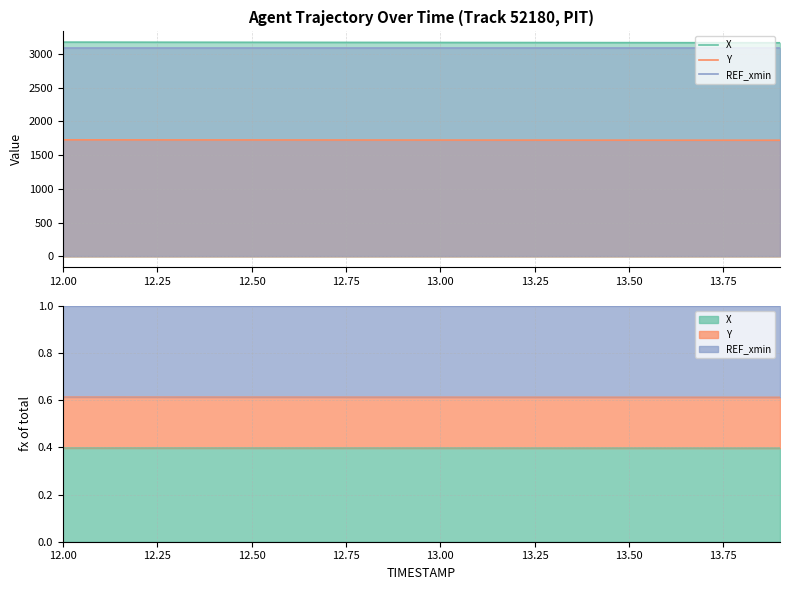

The value of REF_xmin at 11 is 5205.2. True or false?

False